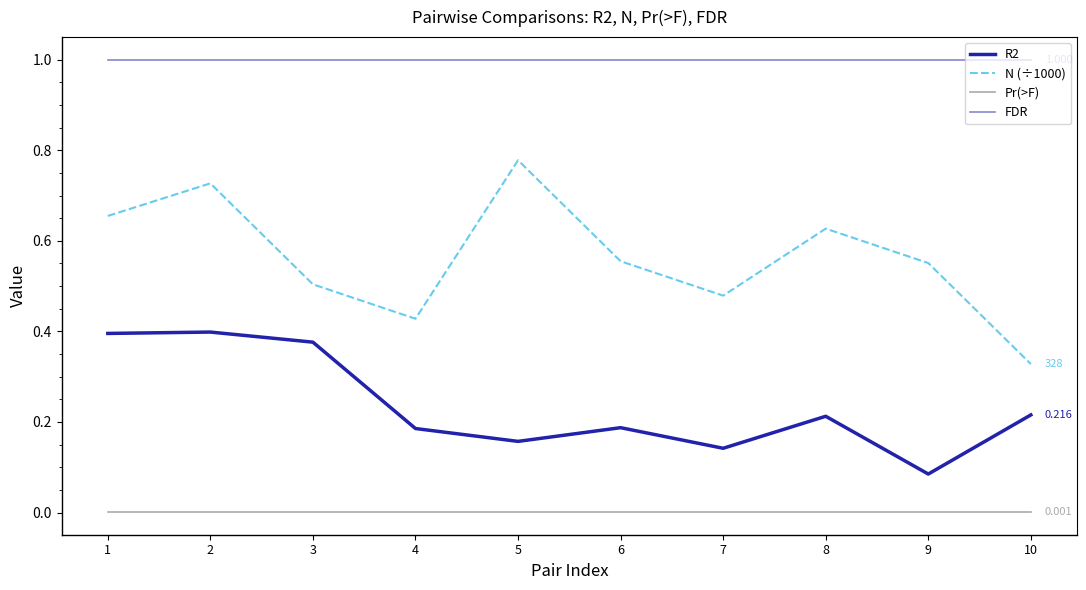

True or false: N (÷1000) and R2 cross at least once.

False